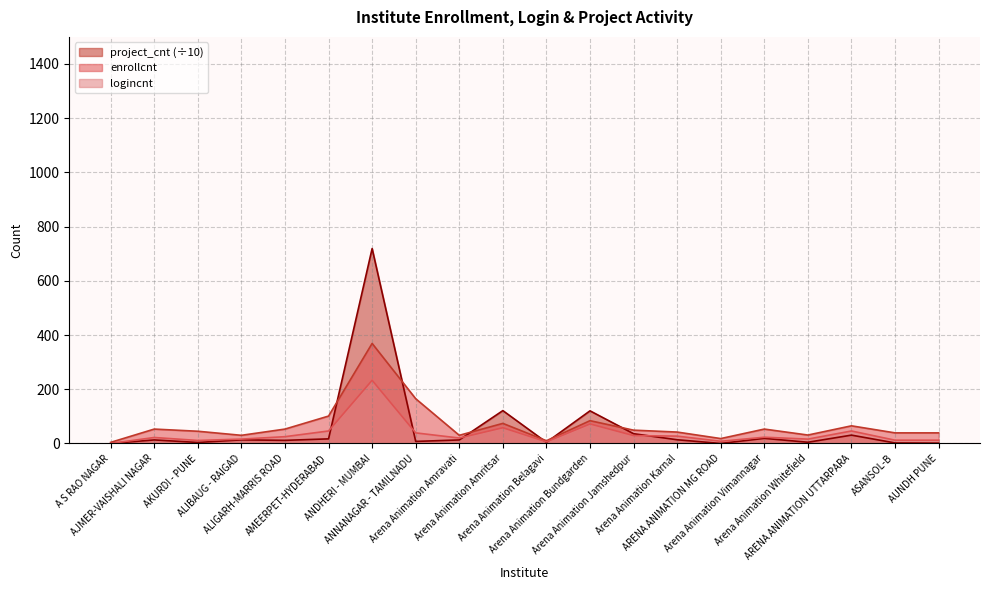

At which label does project_cnt first exceed 13?

ALIBAUG - RAIGAD